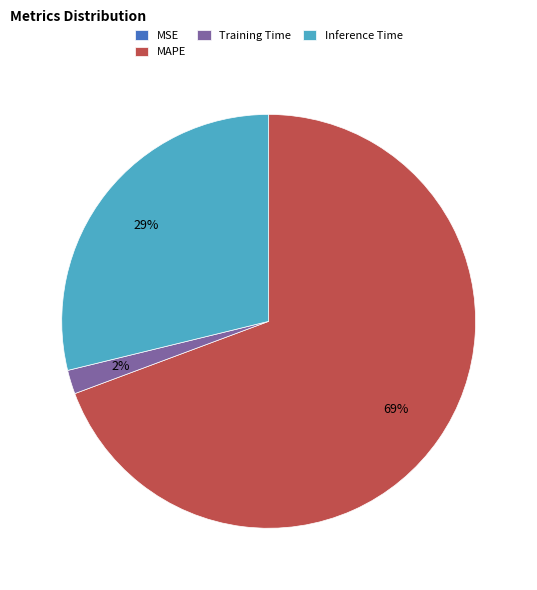

The Training Time slice represents 16% of the pie. True or false?

False